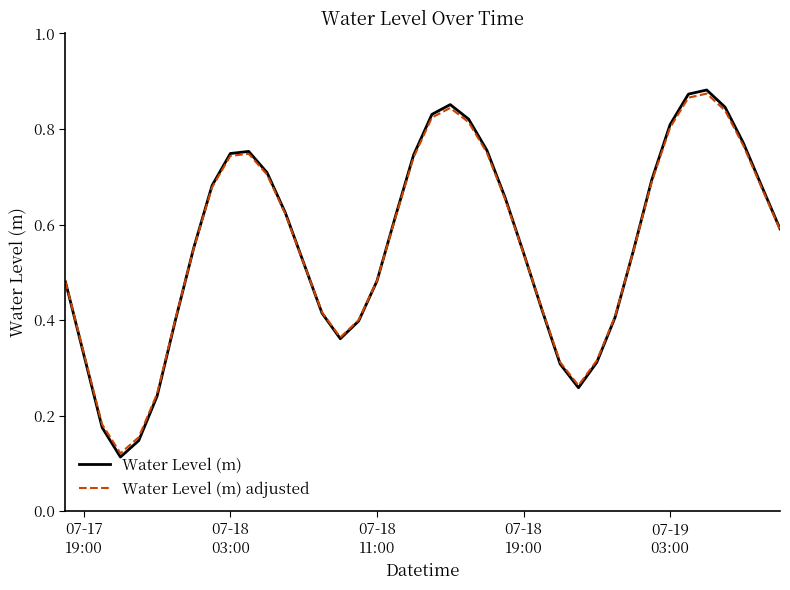

Which series has the largest range (max minus min)?

Water Level (m)